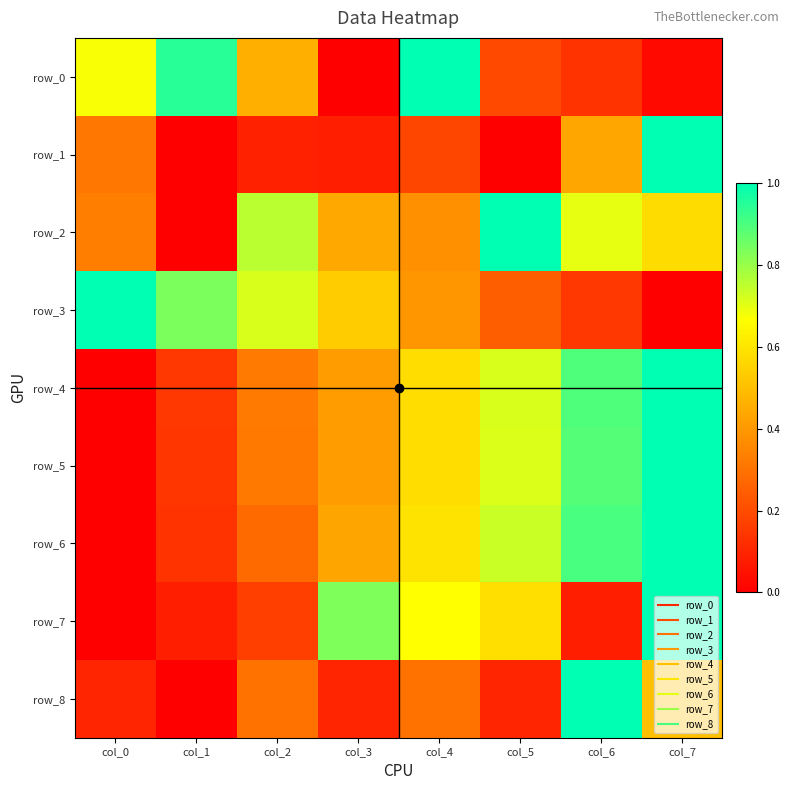

Count the number of data series in this chart.

9